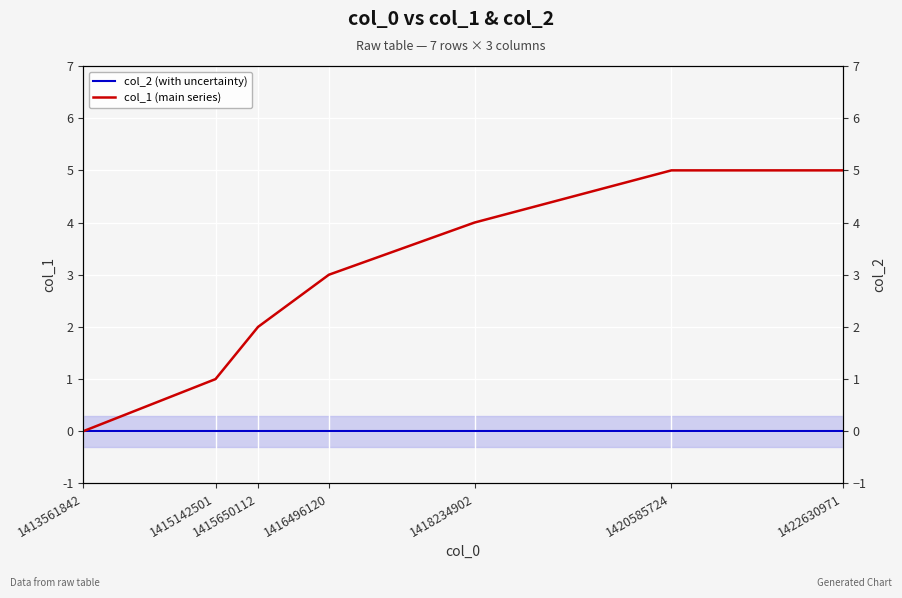

List the labels in order of col_2 (with uncertainty) value, largest first.

1413561842, 1415142501, 1415650112, 1416496120, 1418234902, 1420585724, 1422630971